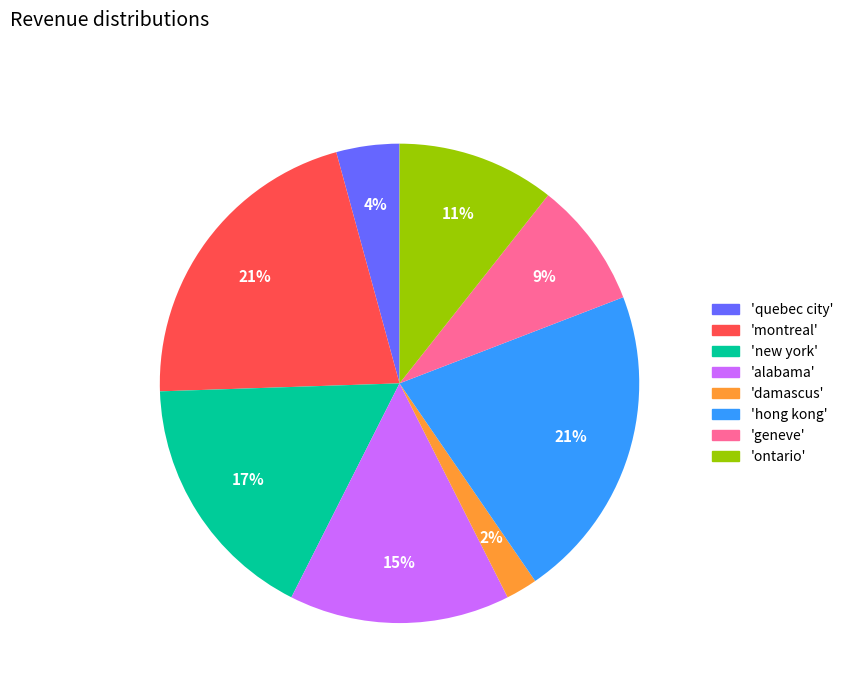

The 'hong kong' slice represents 21% of the pie. True or false?

True